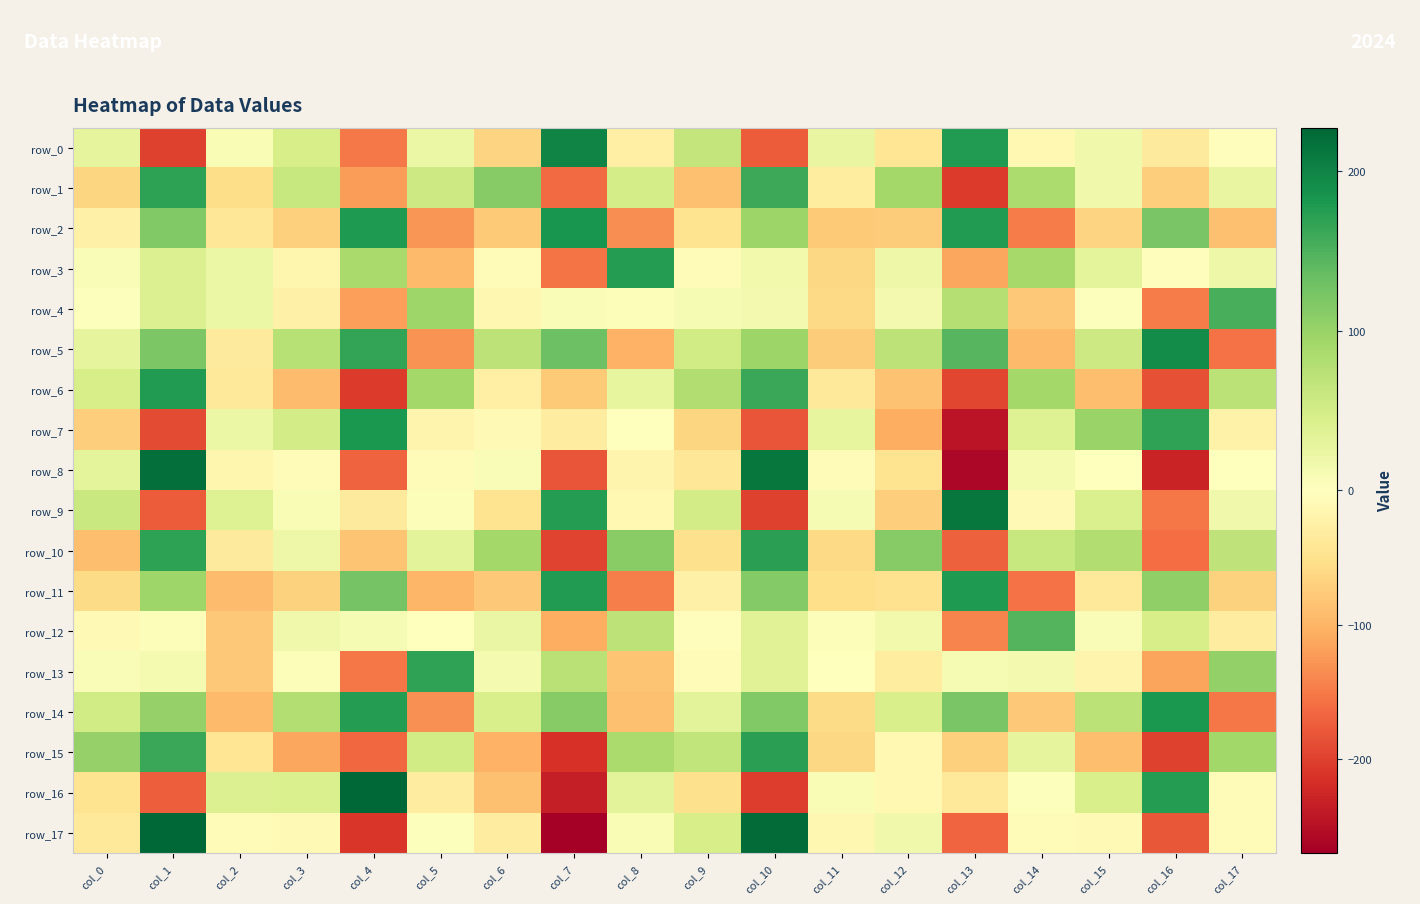

How many data points does each series have?

18